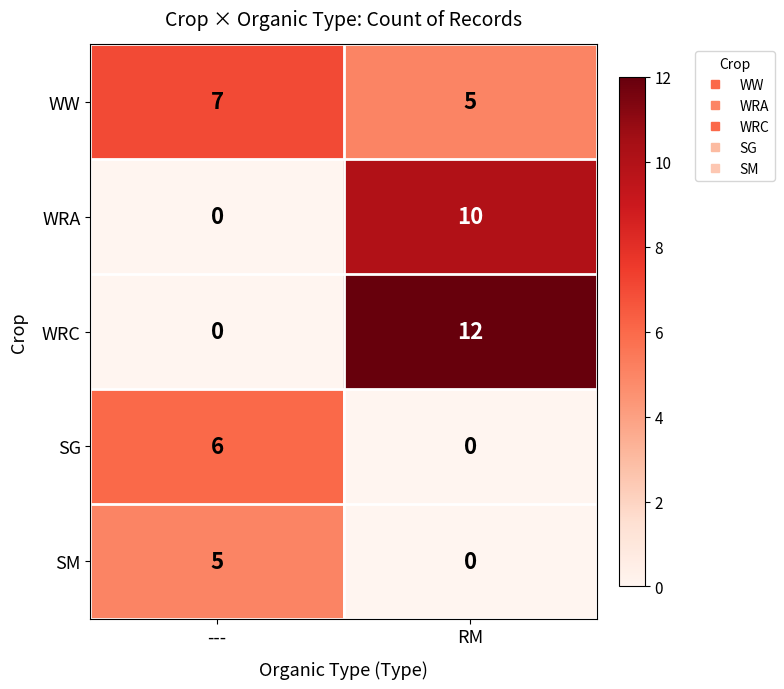

What is the approximate value of WW at RM?

5